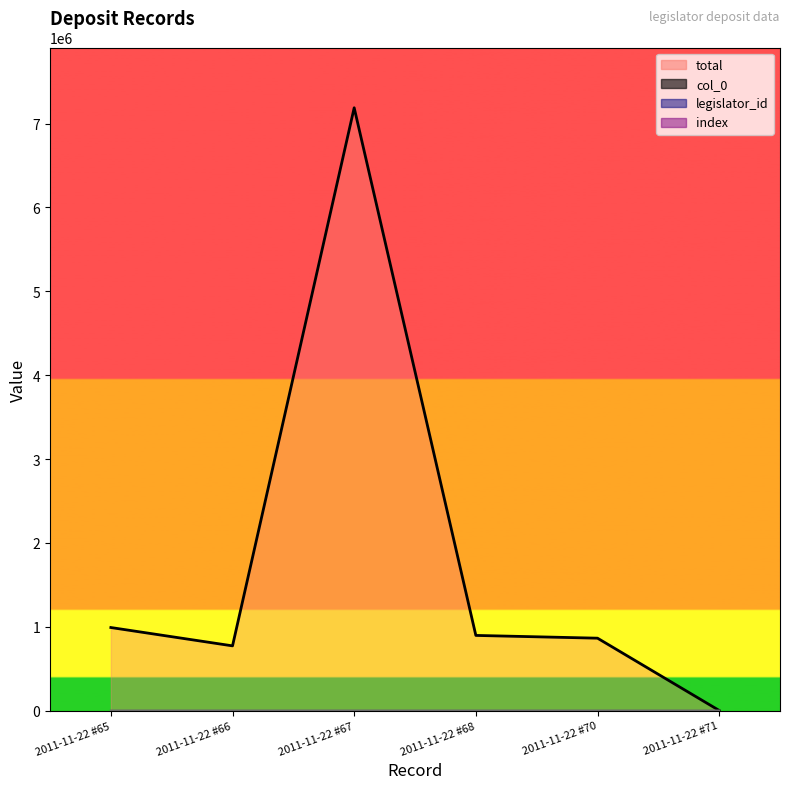

True or false: col_0_line has more than 1 interior local peaks.

False